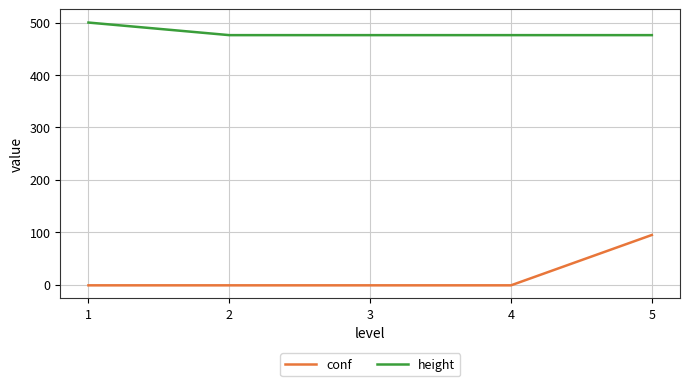

Reading left to right, extract all data points from this chart.

conf: -1	-1	-1	-1	95
height: 500	476	476	476	476